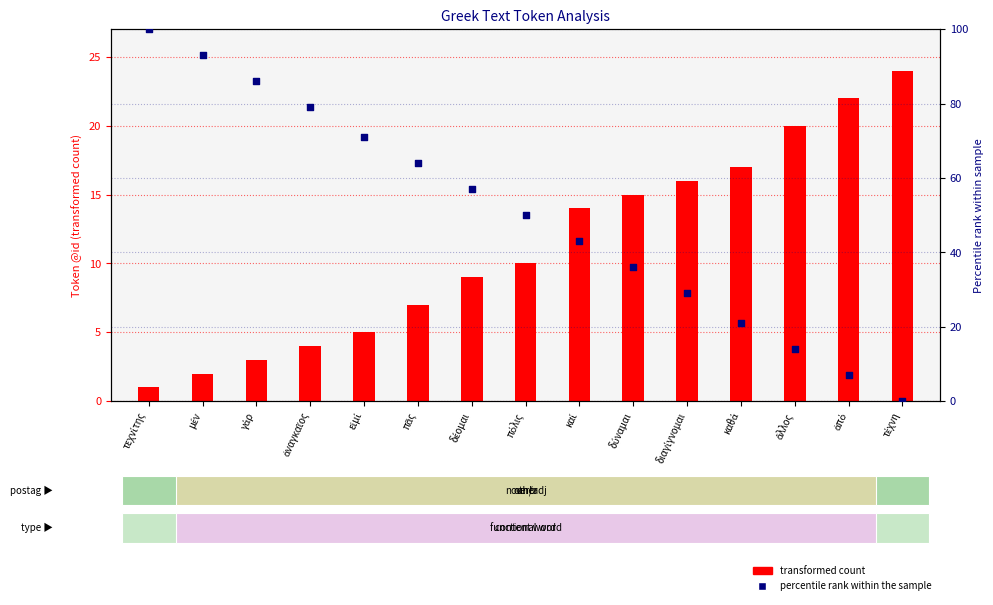

Which series has the largest Y range (max minus min)?

percentile rank within the sample